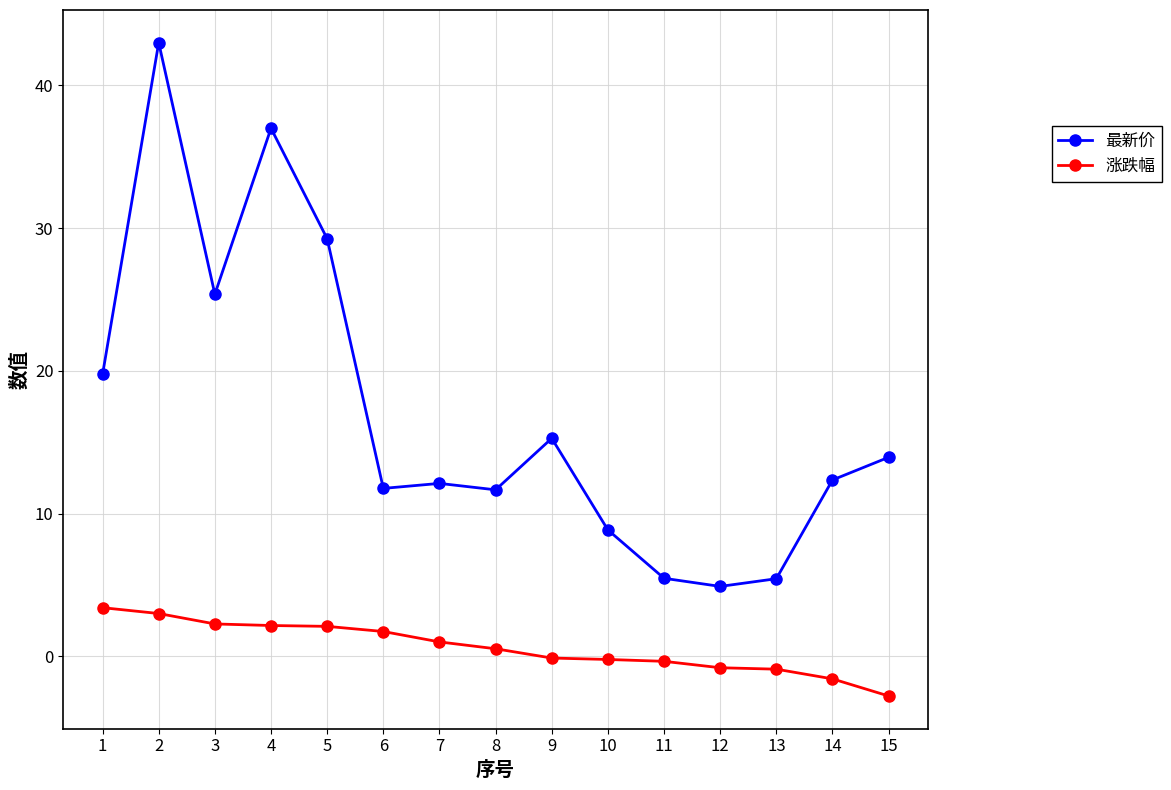

What is the value of the 涨跌幅 point at the 6th from the left?

1.7